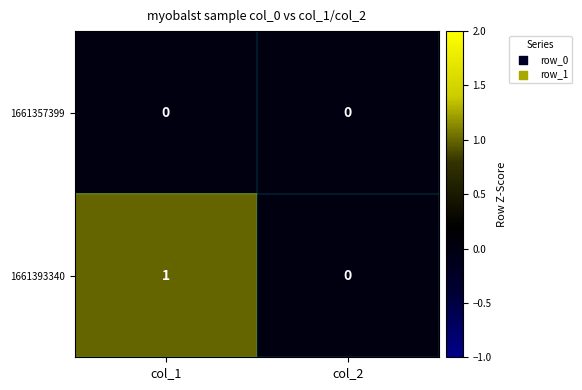

Reading left to right, list all the values displayed in this chart.

1661357399: col_1=0	col_2=0
1661393340: col_1=1	col_2=0